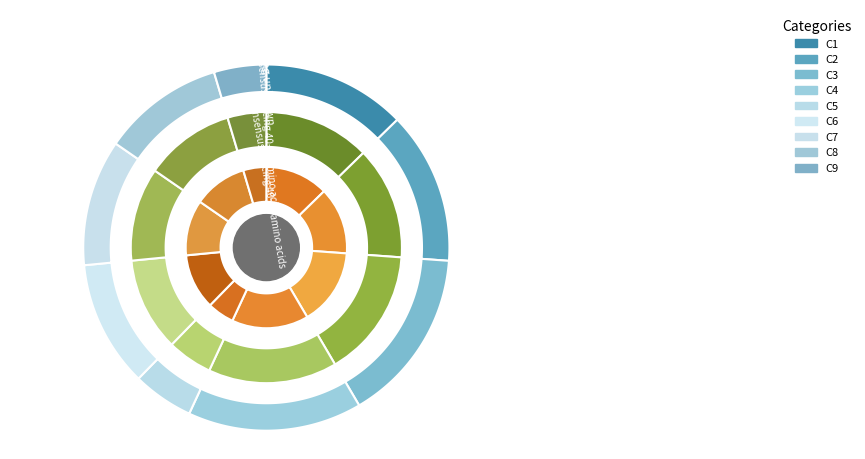

Does any single category account for the majority?

No